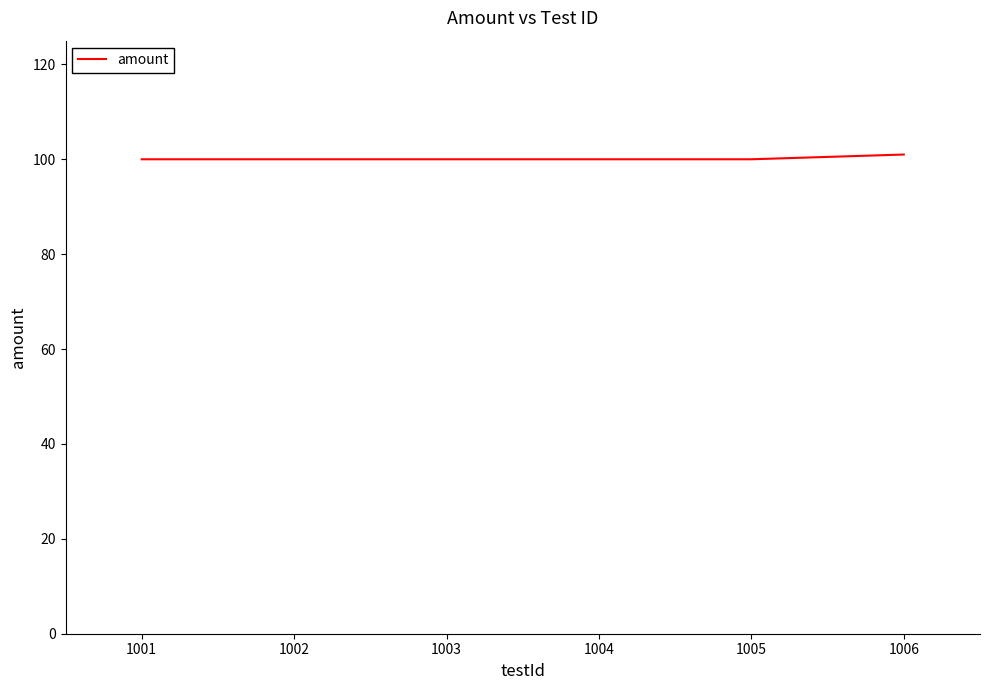

The chart shows a value of 61 at 1001. True or false?

False